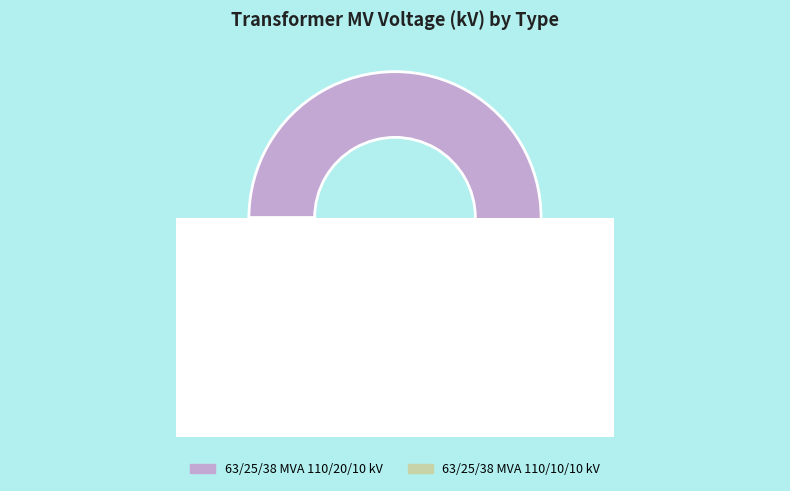

What is the total percentage of 63/25/38 MVA 110/10/10 kV and 63/25/38 MVA 110/20/10 kV?

100.0%